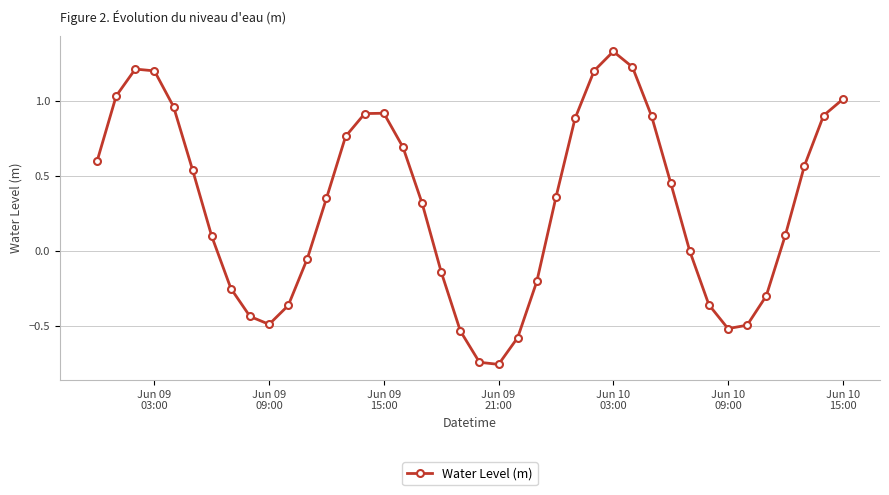

What is the average value?

0.3